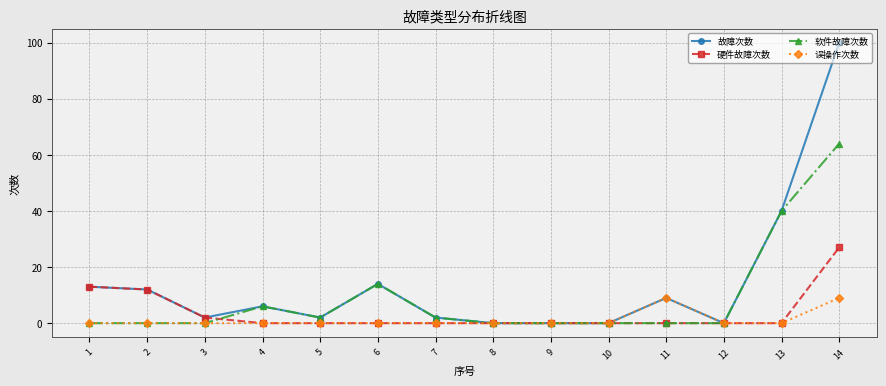

What is the maximum value for 硬件故障次数?

27